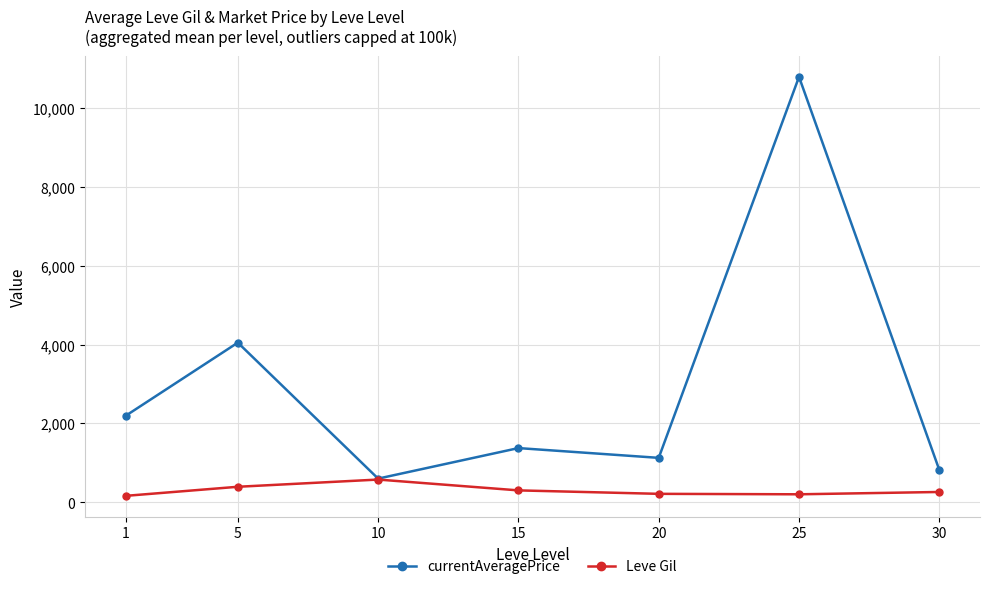

Which series has the widest spread of values?

currentAveragePrice